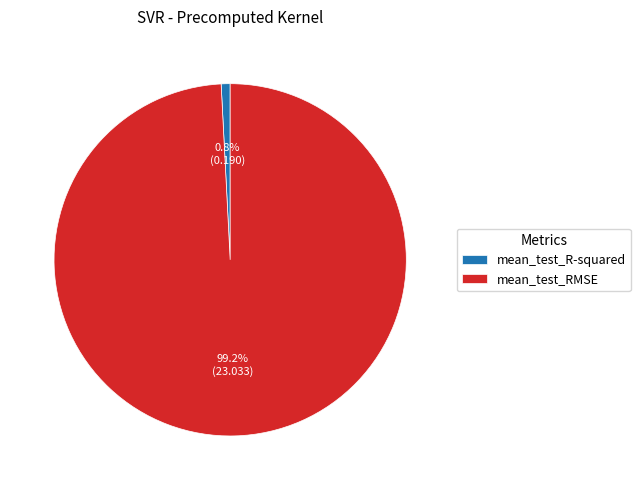

What percentage is NOT represented by mean_test_R-squared?

99.2%